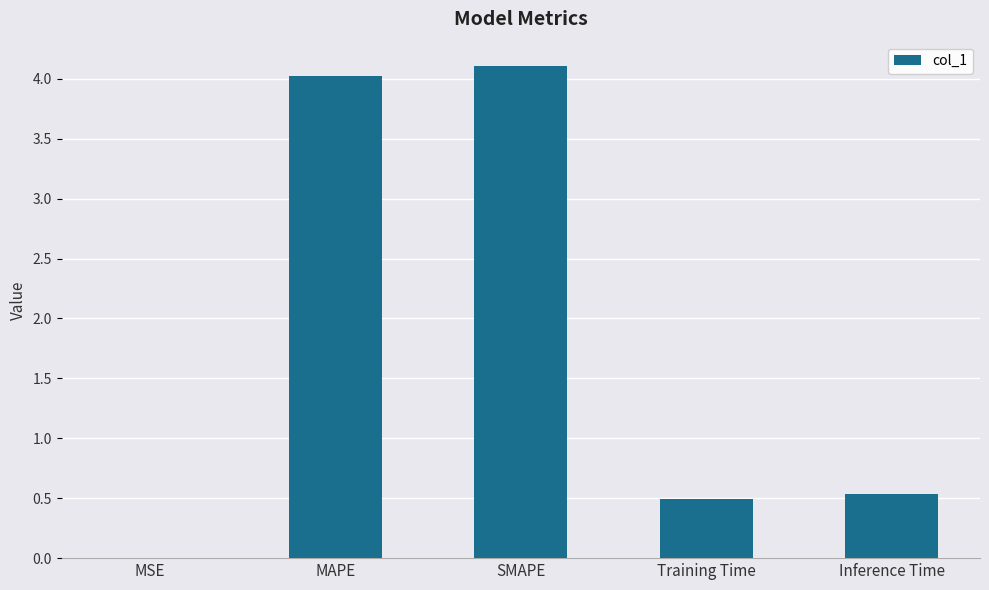

What is the maximum value shown in the chart?

4.1